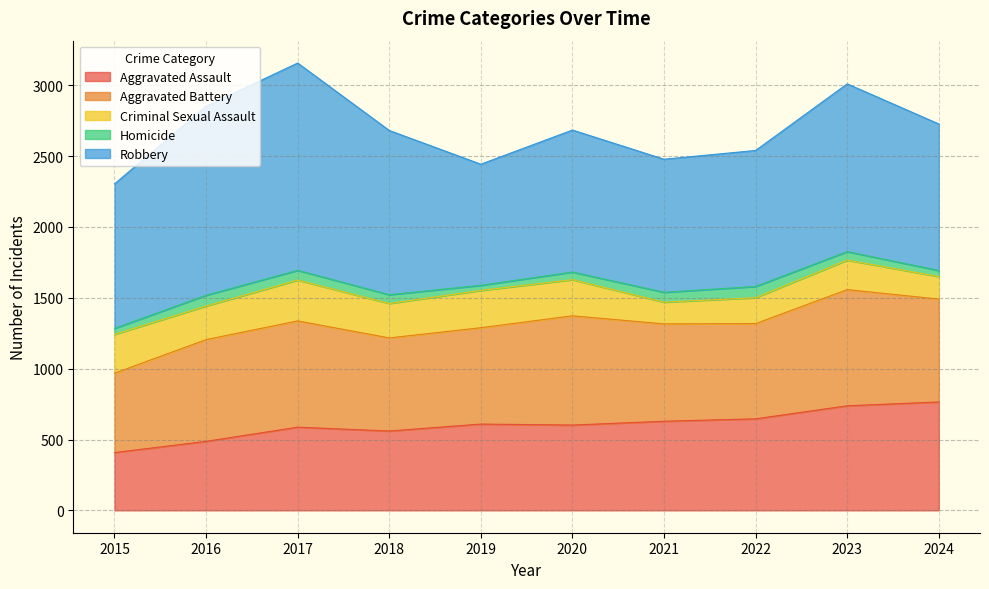

In Aggravated Assault, how many points are lower than both neighbors (excluding endpoints)?

2